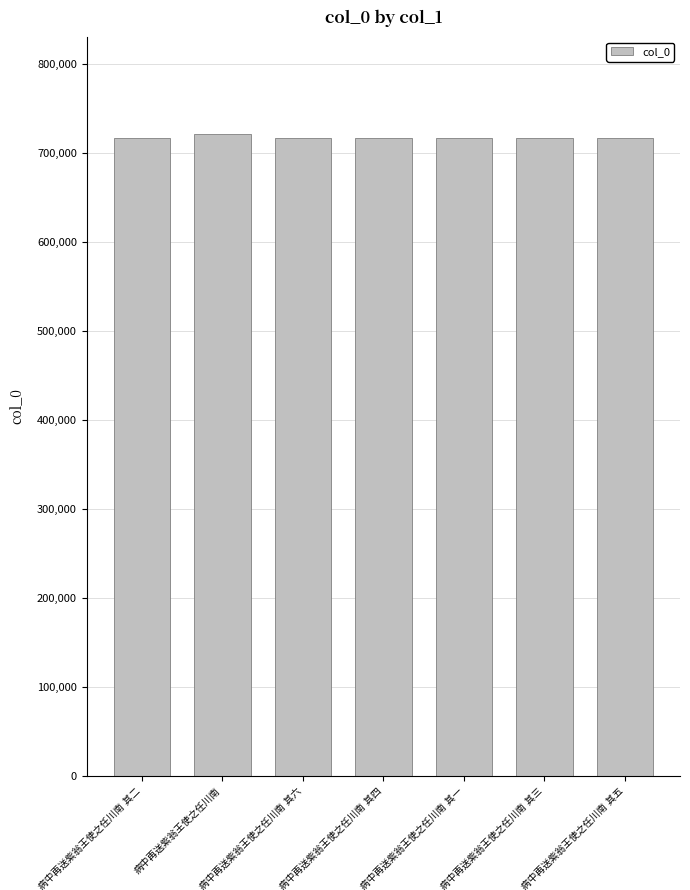

What is the maximum value shown in the chart?

722188